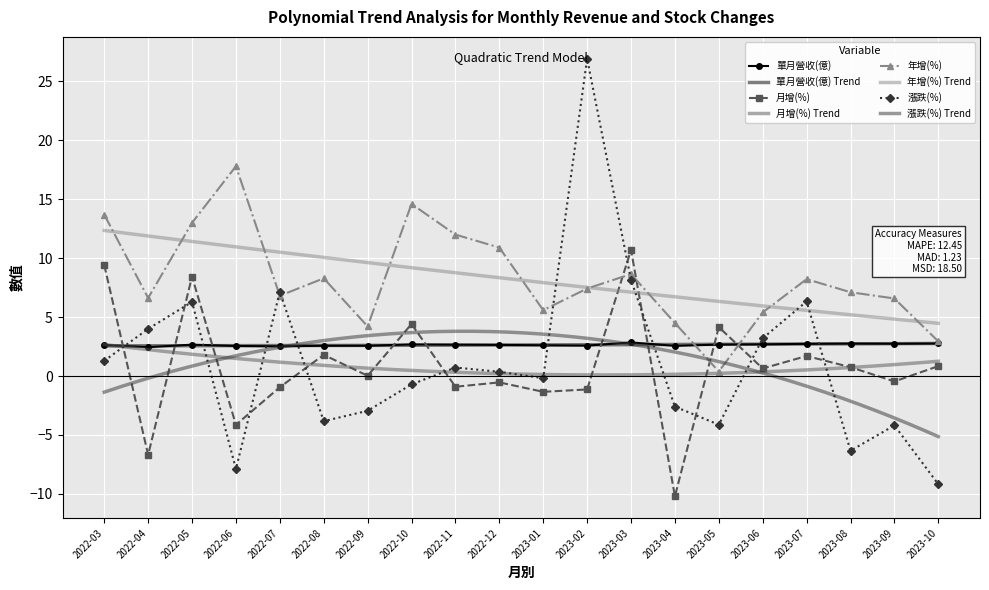

At how many categories does at least one series exceed -7?

20